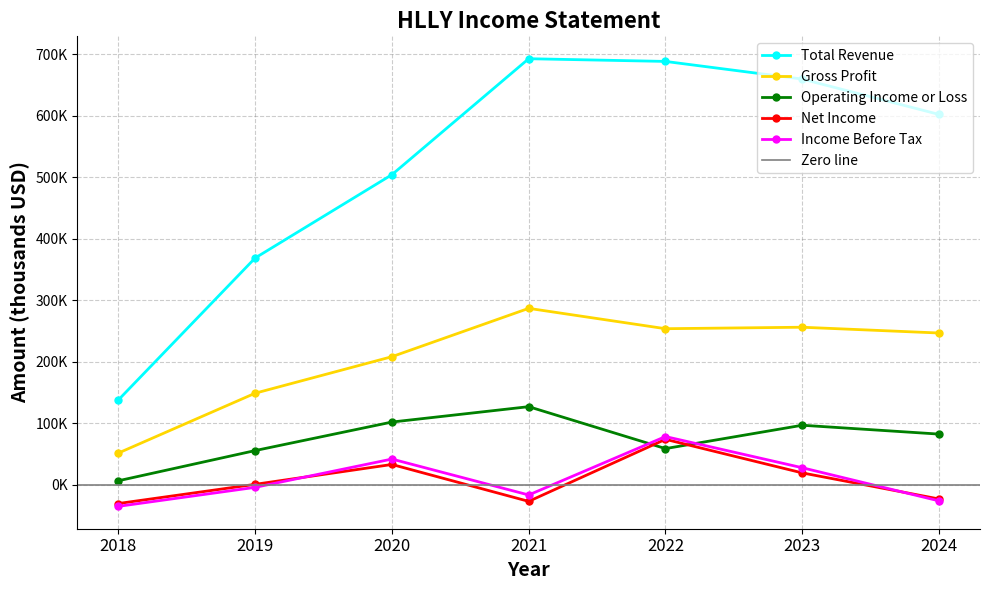

At 2022, list the series in order from largest to smallest.

Total Revenue, Gross Profit, Income Before Tax, Net Income, Operating Income or Loss